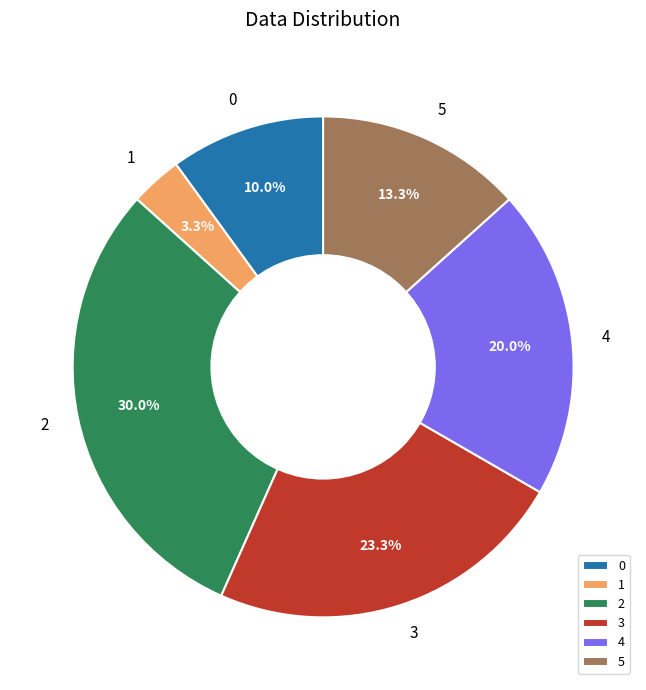

To the nearest percent, what percentage of the pie is 2?

30%